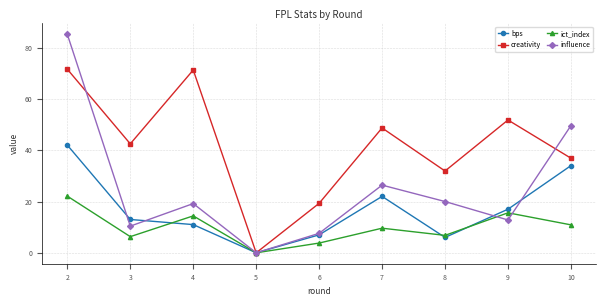

In bps, how many points are lower than both neighbors (excluding endpoints)?

2